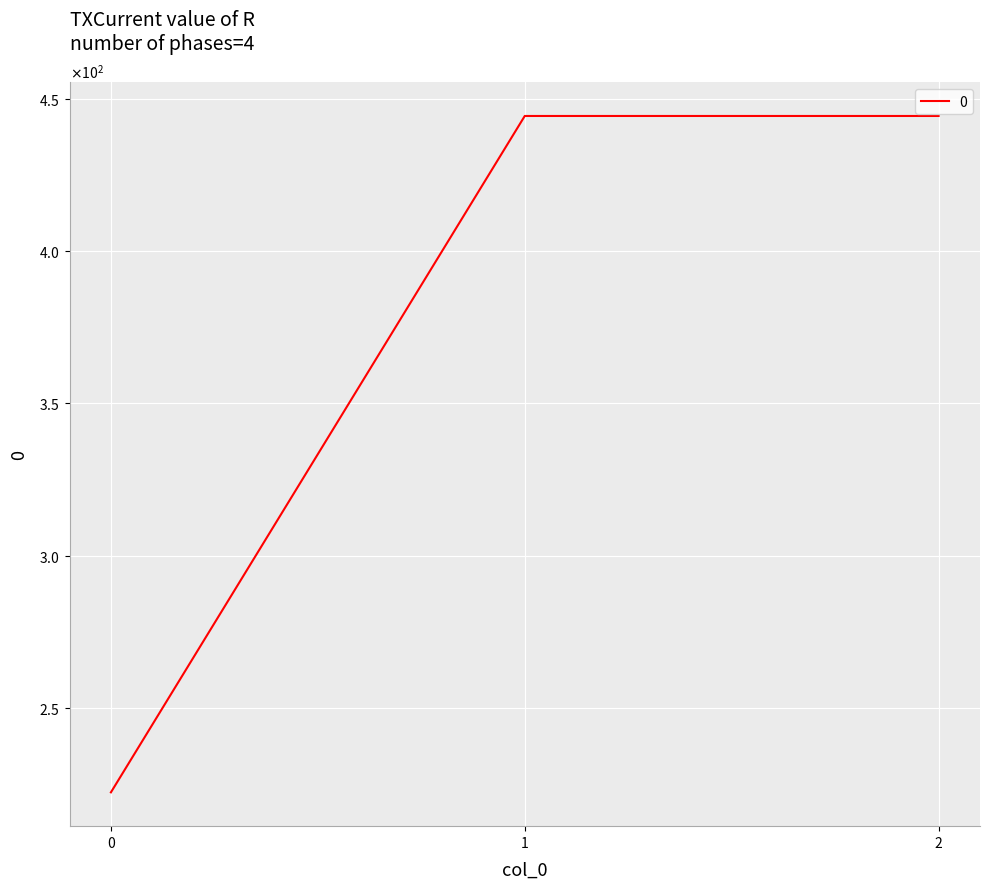

Does the chart have visible grid lines?

Yes